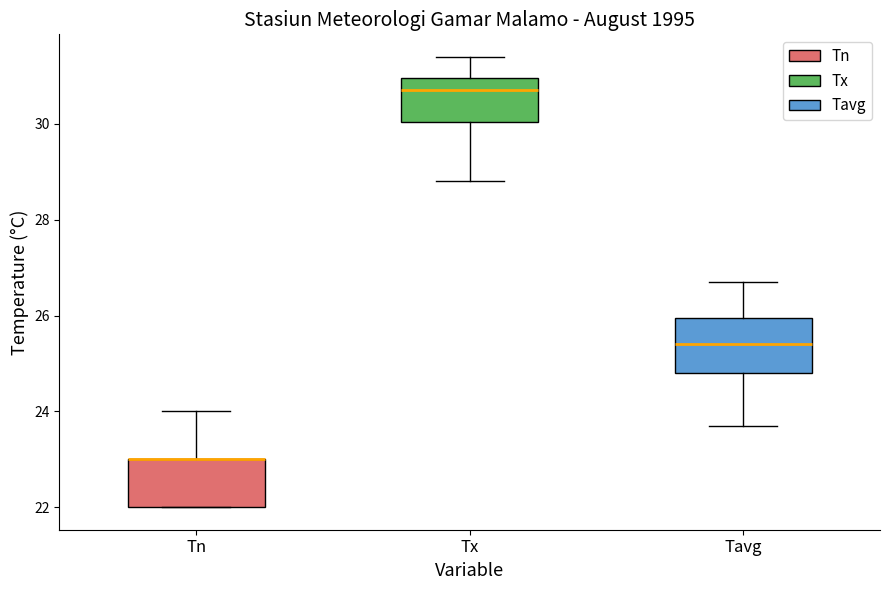

Where does the upper whisker of the box for Tavg end on the y-axis? The values are not printed on the chart, so give them approximately, as read against the axis.

26.8